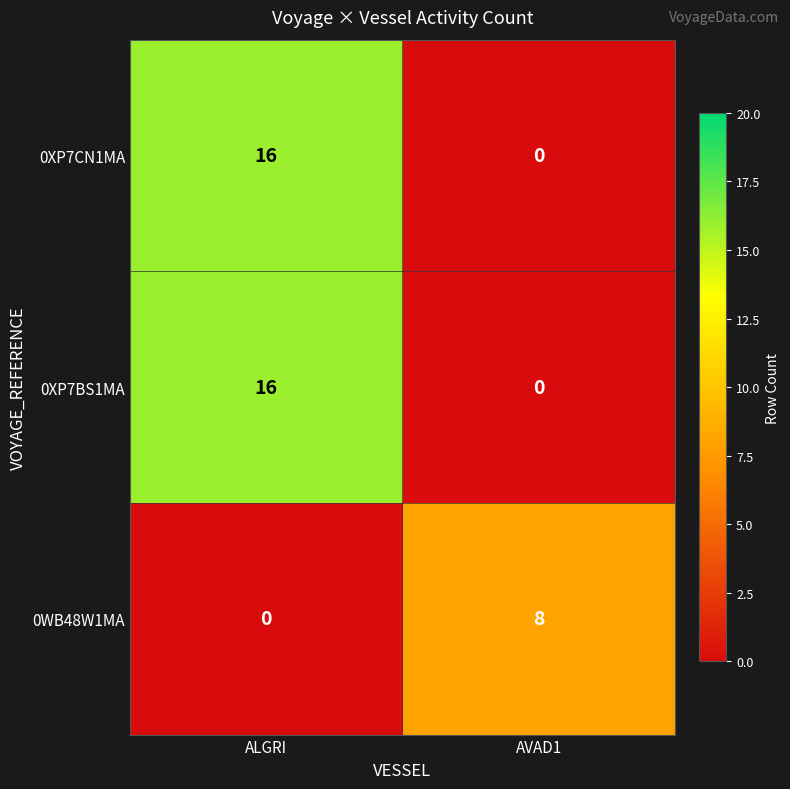

What is the maximum value shown in the chart?

16